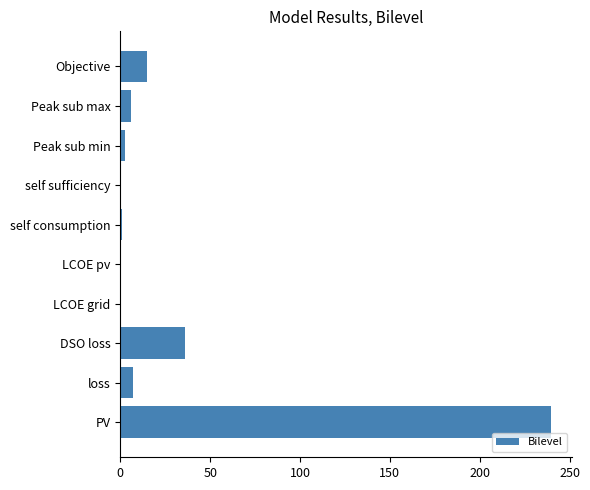

What is the greatest value displayed?

239.6